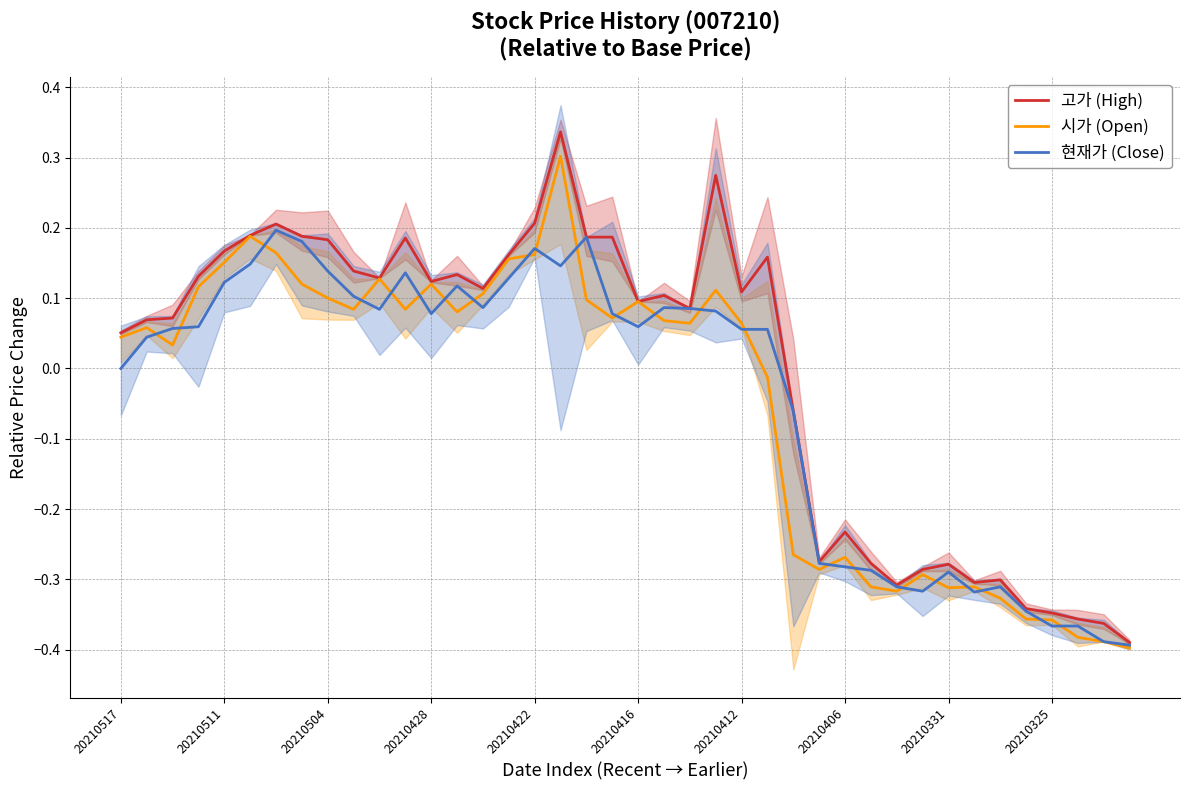

Reading left to right, extract all data points from this chart.

고가 (High): 0.1	0.1	0.1	0.1	0.2	0.2	0.2	0.2	0.2	0.1	0.1	0.2	0.1	0.1	0.1	0.2	0.2	0.3	0.2	0.2	0.1	0.1	0.1	0.3	0.1	0.2	-0.1	-0.3	-0.2	-0.3	-0.3	-0.3	-0.3	-0.3	-0.3	-0.3	-0.3	-0.4	-0.4	-0.4
시가 (Open): 0.0	0.1	0.0	0.1	0.2	0.2	0.2	0.1	0.1	0.1	0.1	0.1	0.1	0.1	0.1	0.2	0.2	0.3	0.1	0.1	0.1	0.1	0.1	0.1	0.1	-0.0	-0.3	-0.3	-0.3	-0.3	-0.3	-0.3	-0.3	-0.3	-0.3	-0.4	-0.4	-0.4	-0.4	-0.4
현재가 (Close): 0.0	0.0	0.1	0.1	0.1	0.1	0.2	0.2	0.1	0.1	0.1	0.1	0.1	0.1	0.1	0.1	0.2	0.1	0.2	0.1	0.1	0.1	0.1	0.1	0.1	0.1	-0.1	-0.3	-0.3	-0.3	-0.3	-0.3	-0.3	-0.3	-0.3	-0.3	-0.4	-0.4	-0.4	-0.4